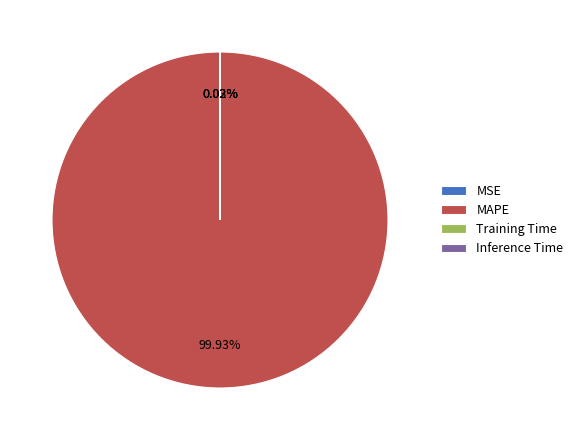

Which slice is the largest?

MAPE